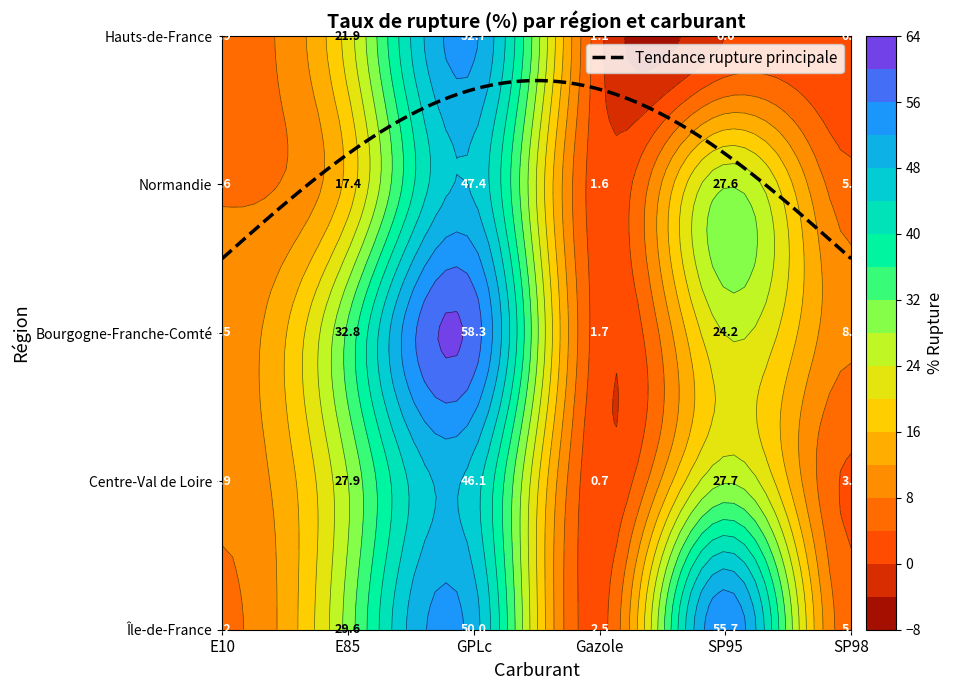

What is the sum of all Hauts-de-France values?

81.6